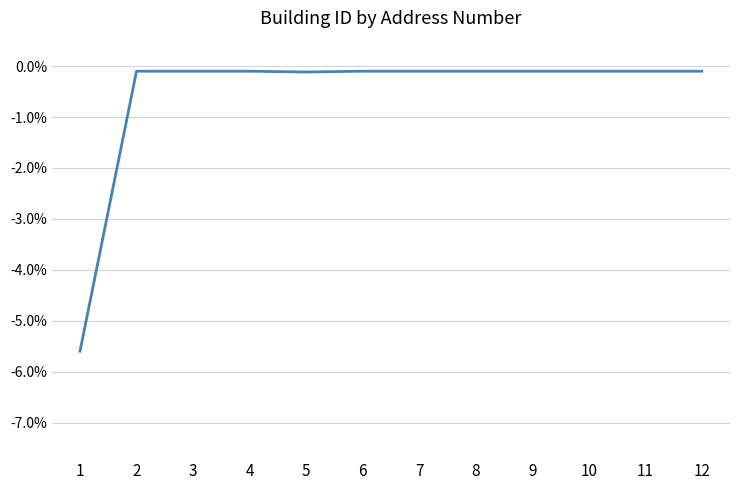

At which category does the data reach its first local peak?

2